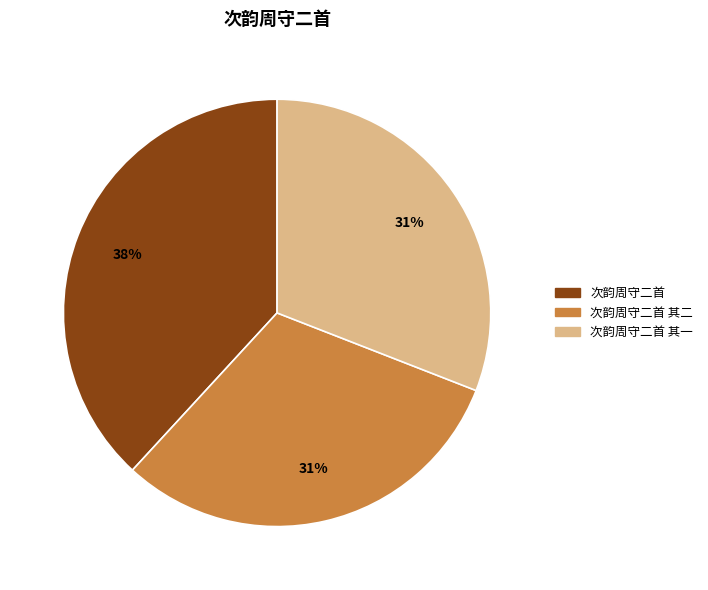

How many segments does this pie chart have?

3